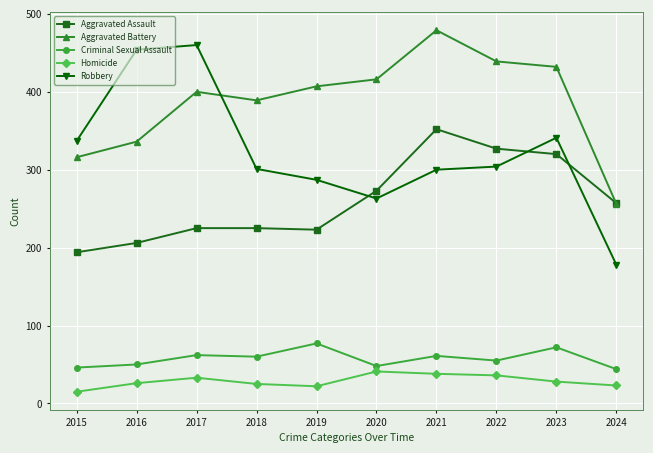

What is the greatest value displayed?

479